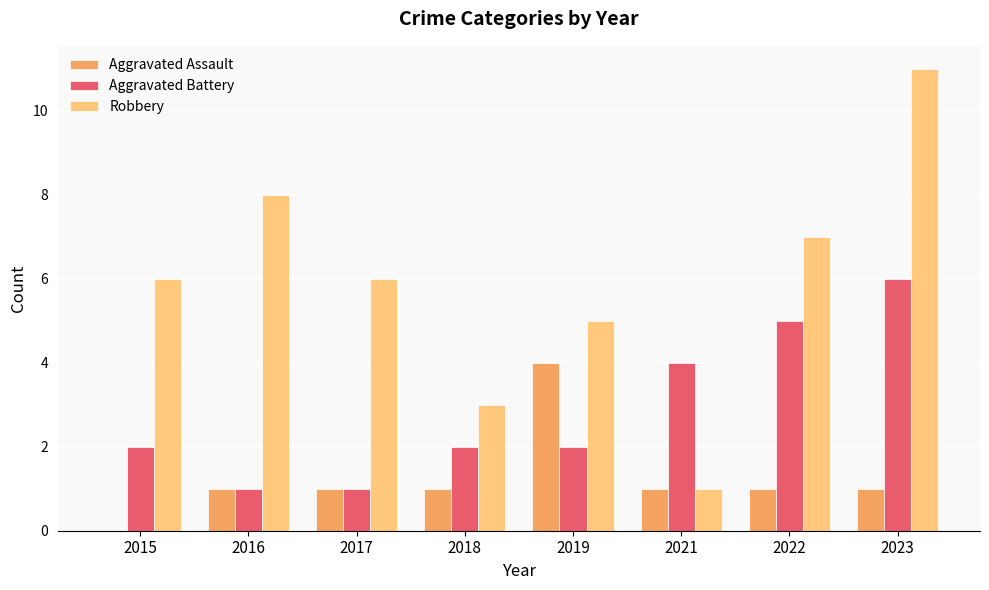

Which series changed the most between 2016 and 2021?

Robbery